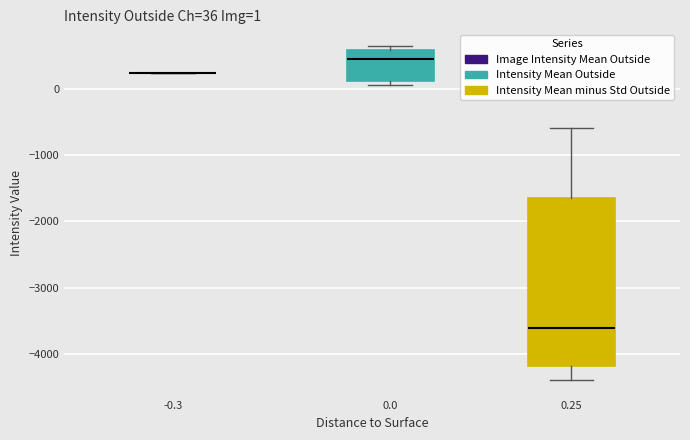

Comparing the boxes themselves (not the whiskers), which one is the tallest?

0.25